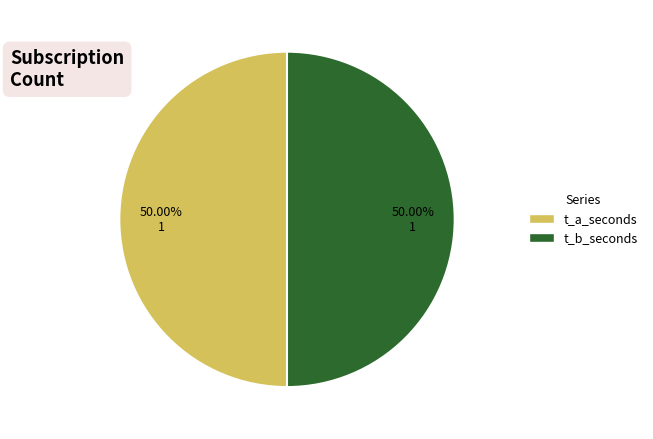

Do t_b_seconds and t_a_seconds together represent more than half of the pie?

Yes